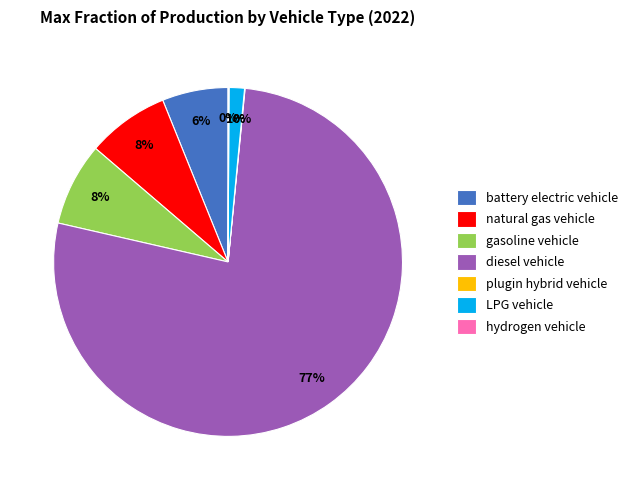

True or false: battery electric vehicle accounts for 15% of the total.

False